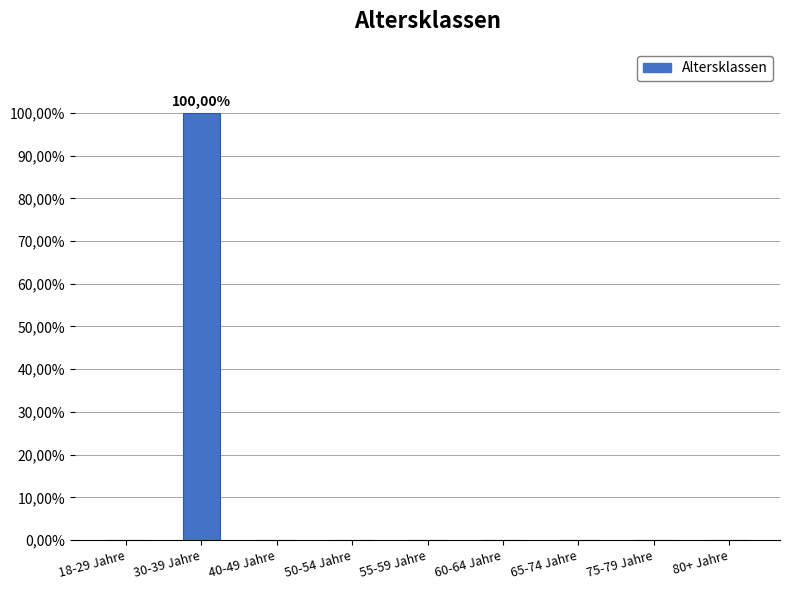

Are the bars horizontal?

No